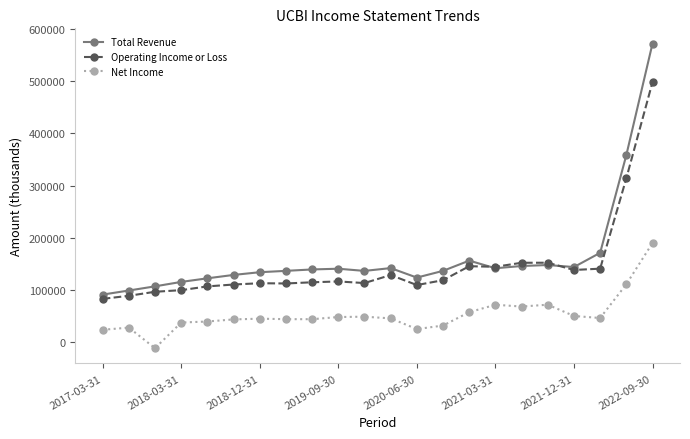

List the series in order of their overall mean, lowest first.

Net Income, Operating Income or Loss, Total Revenue